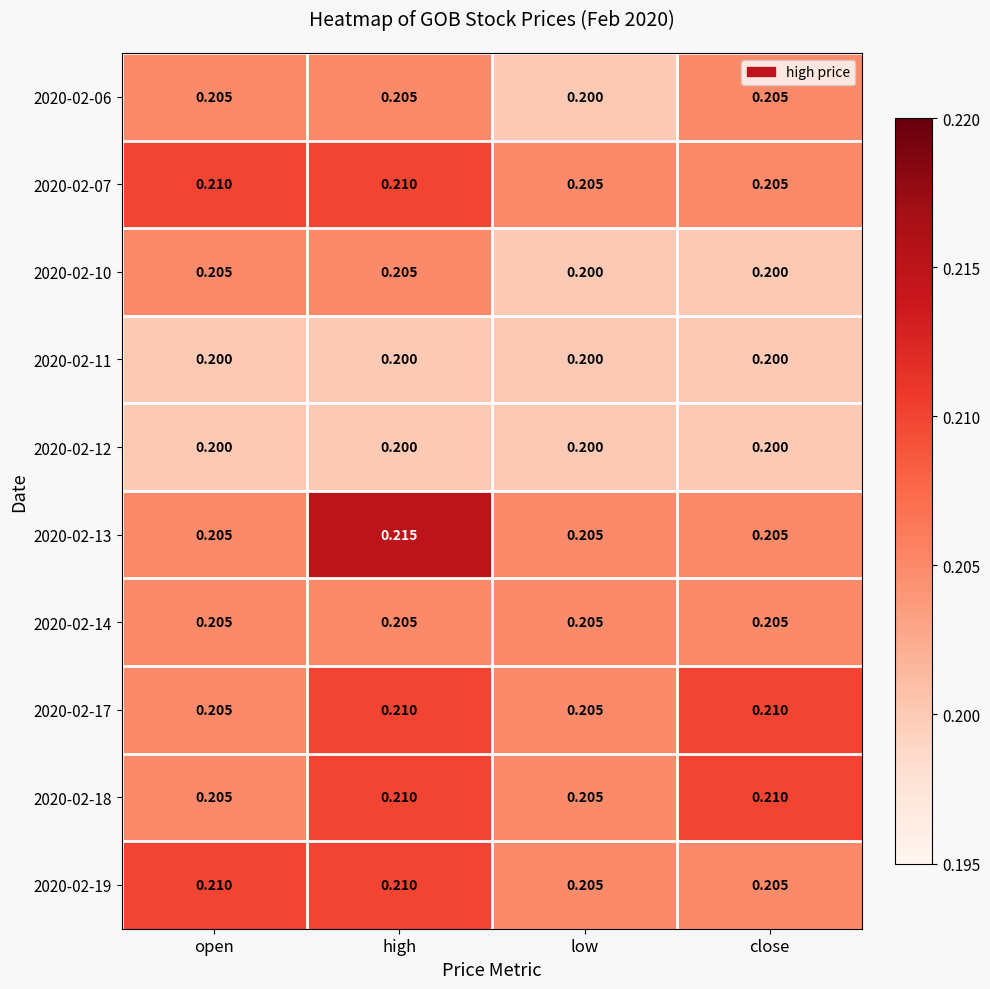

How many categories are shown in the chart?

4